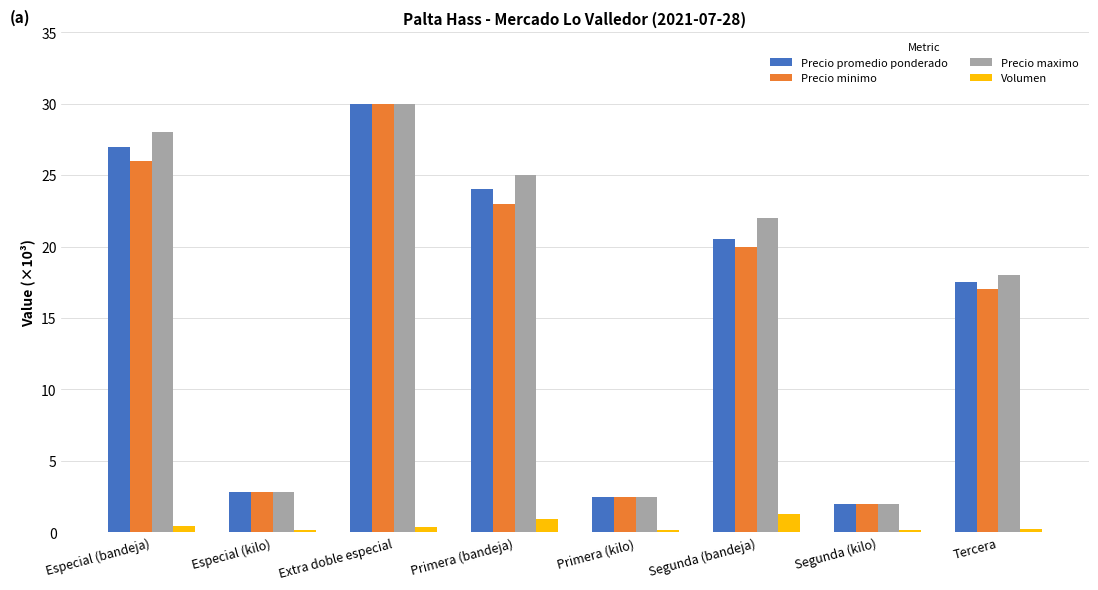

How many bars are there in each group?

4